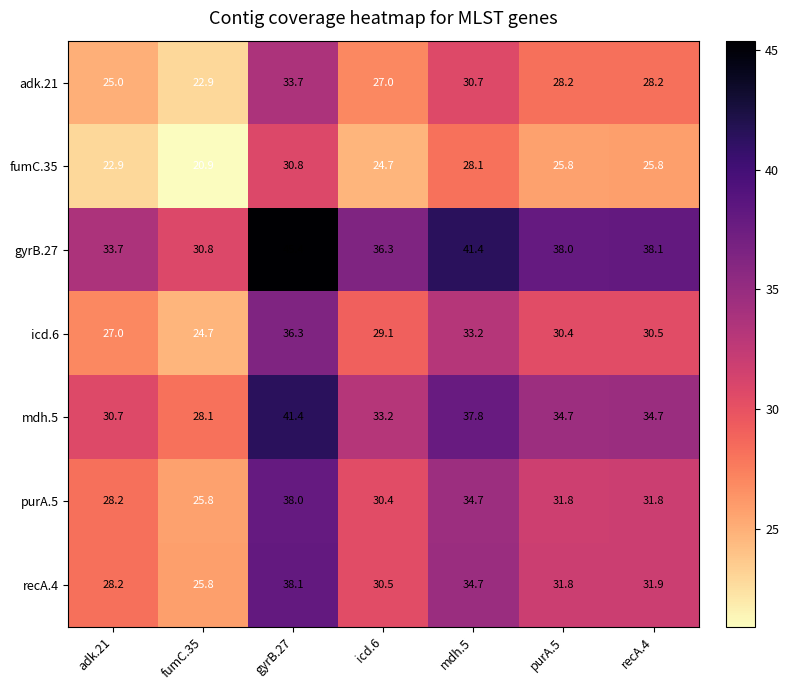

Where is fumC.35 nearest to the value 25?

icd.6